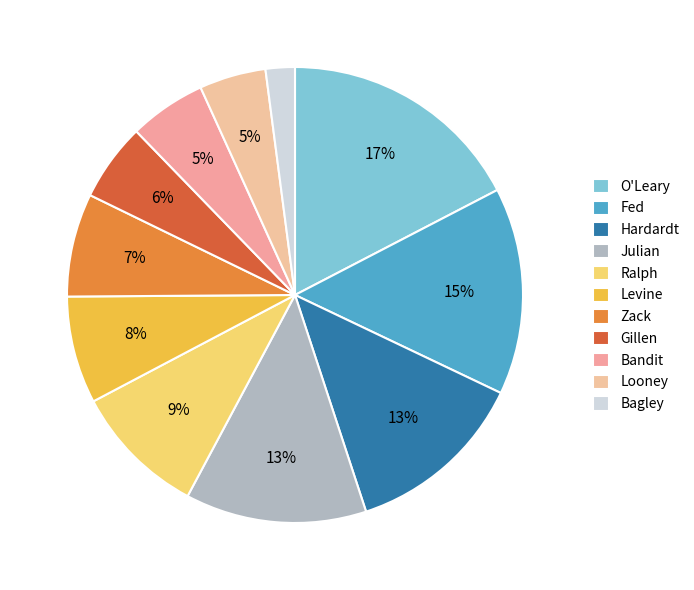

What percentage is the Looney slice, to the nearest percent?

5%